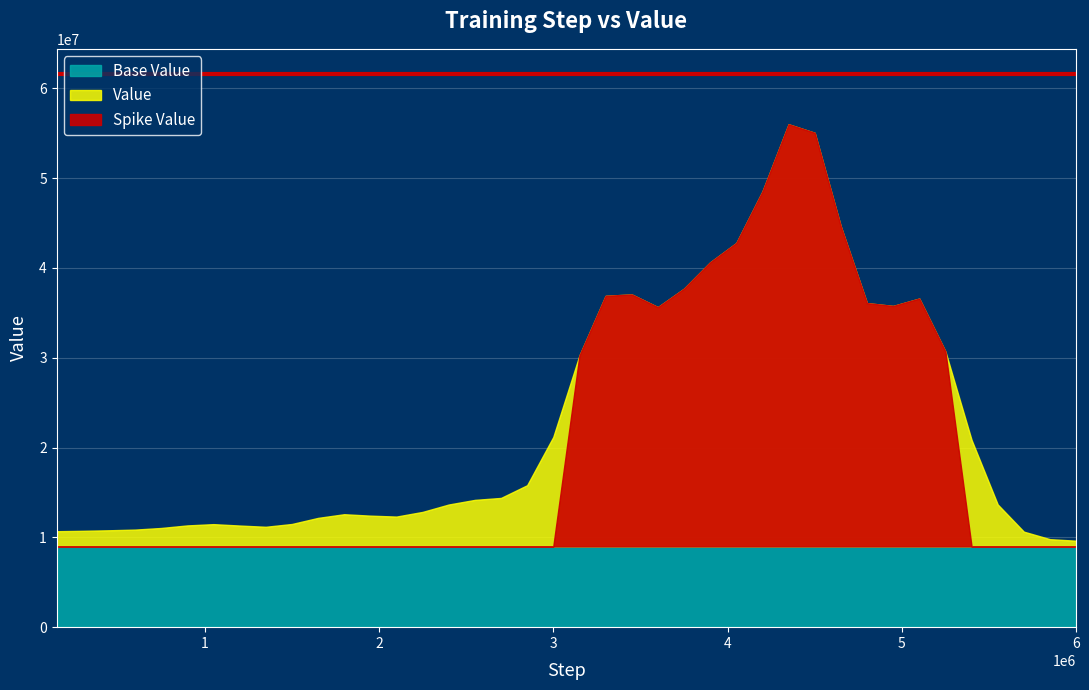

True or false: Value has a value of 15974327 at 1950000.

False